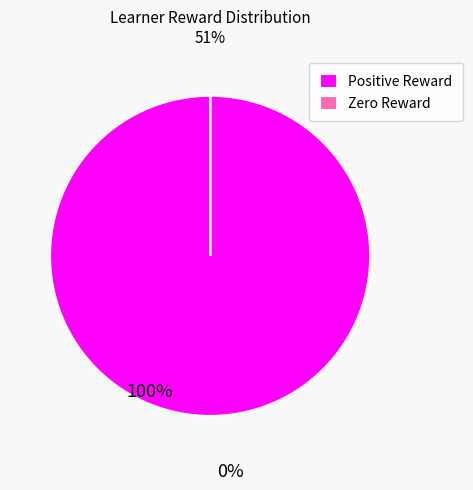

Which slice is the largest?

Positive Reward